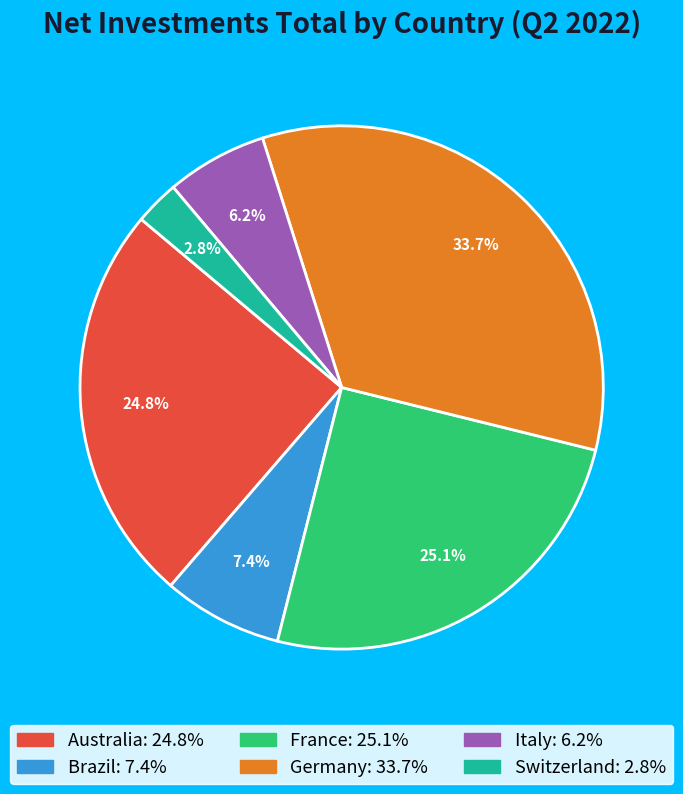

To the nearest percent, what is the combined percentage of France and Brazil?

32%